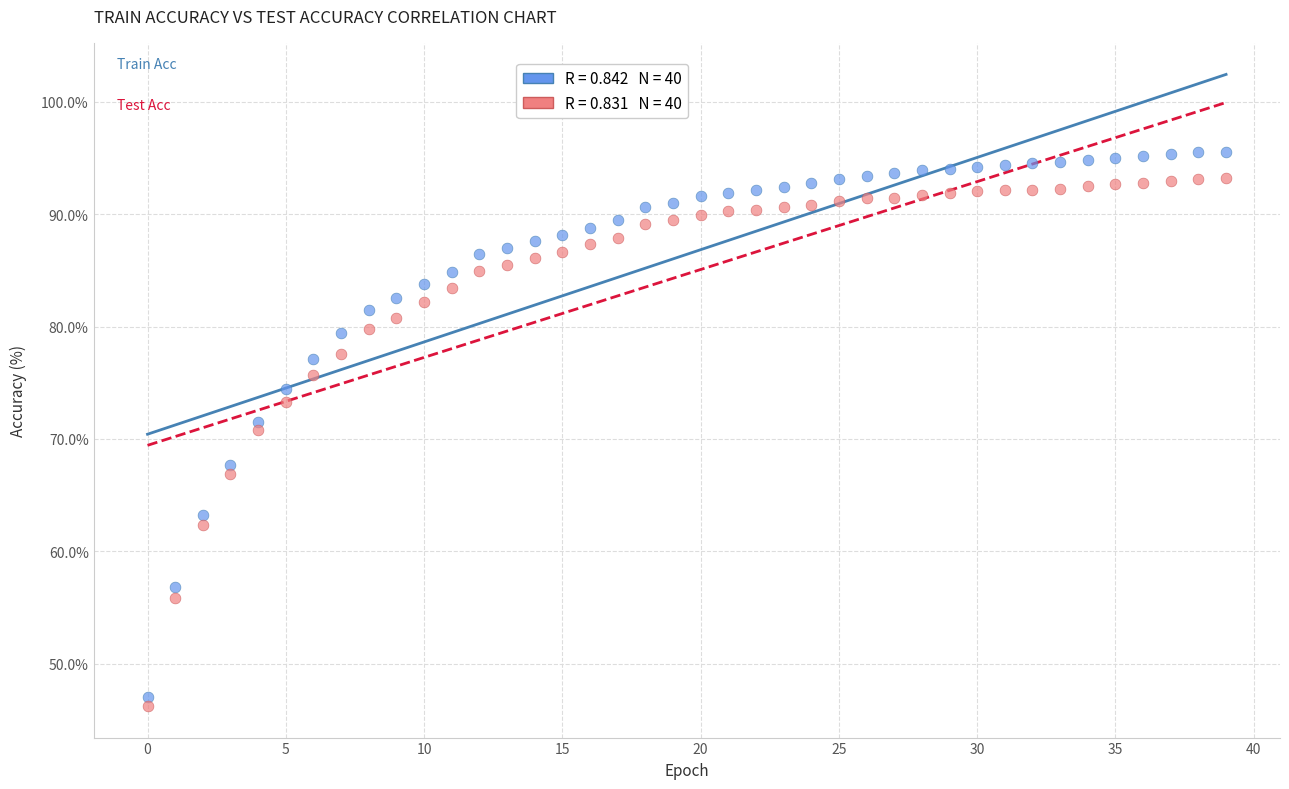

Across all series, what Y value is closest to 70?

70.8